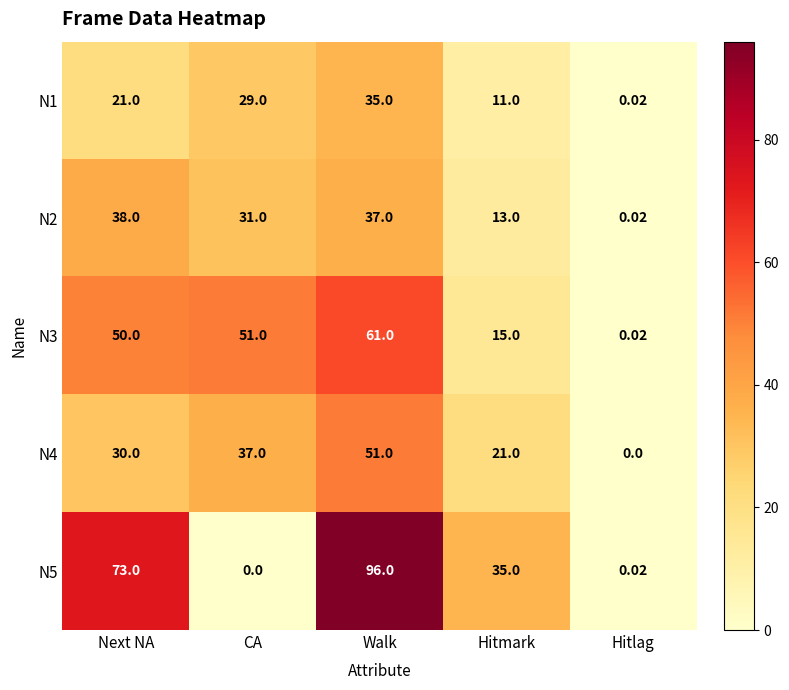

At which label does N5 reach its minimum?

CA